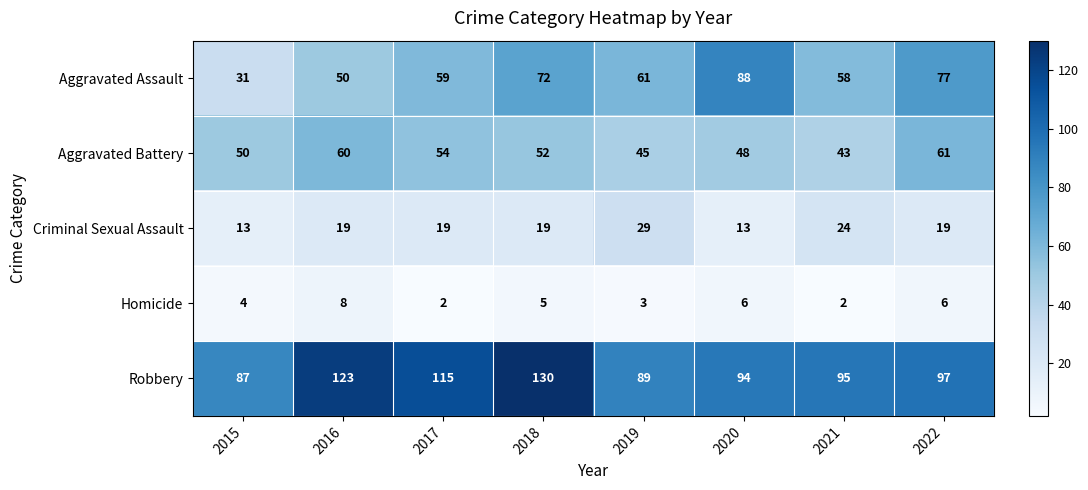

What value does the Homicide series have at 2019?

3